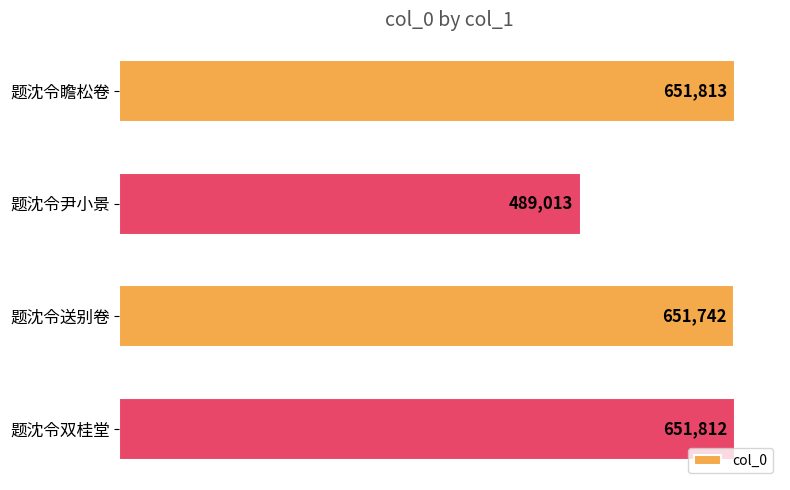

What is the difference between the maximum and minimum values?

162800